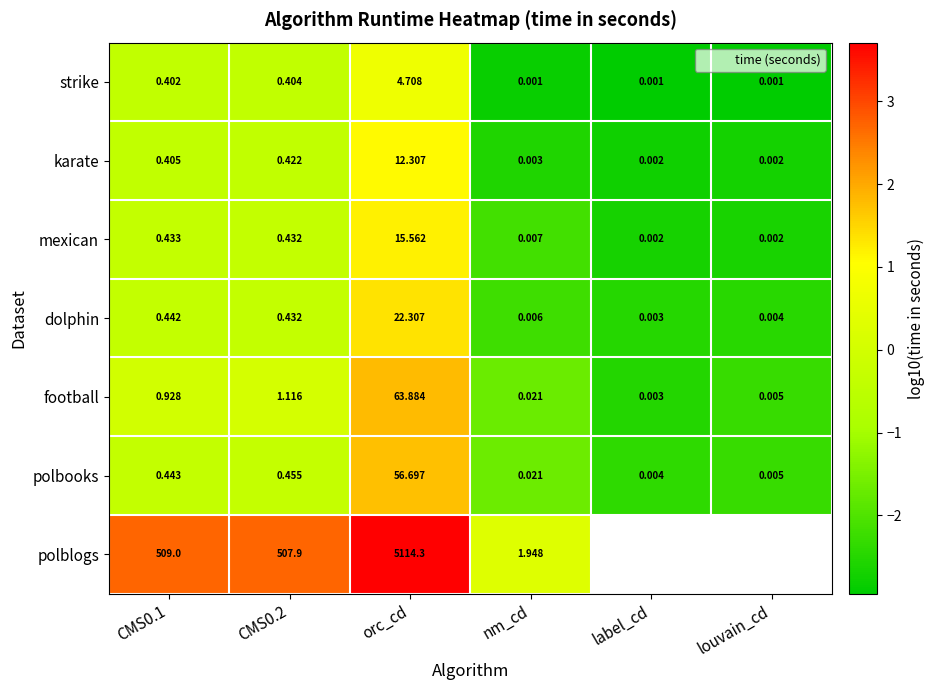

True or false: dolphin has a value of 2.4 at orc_cd.

False